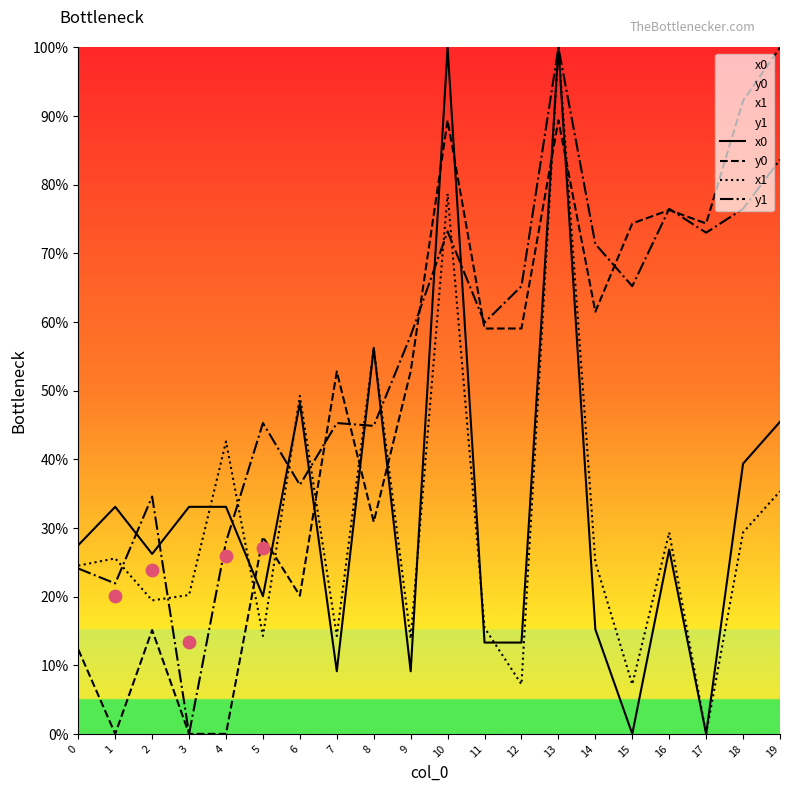

Is the value of x1 at 4 greater than the value of y1 at 8?

No